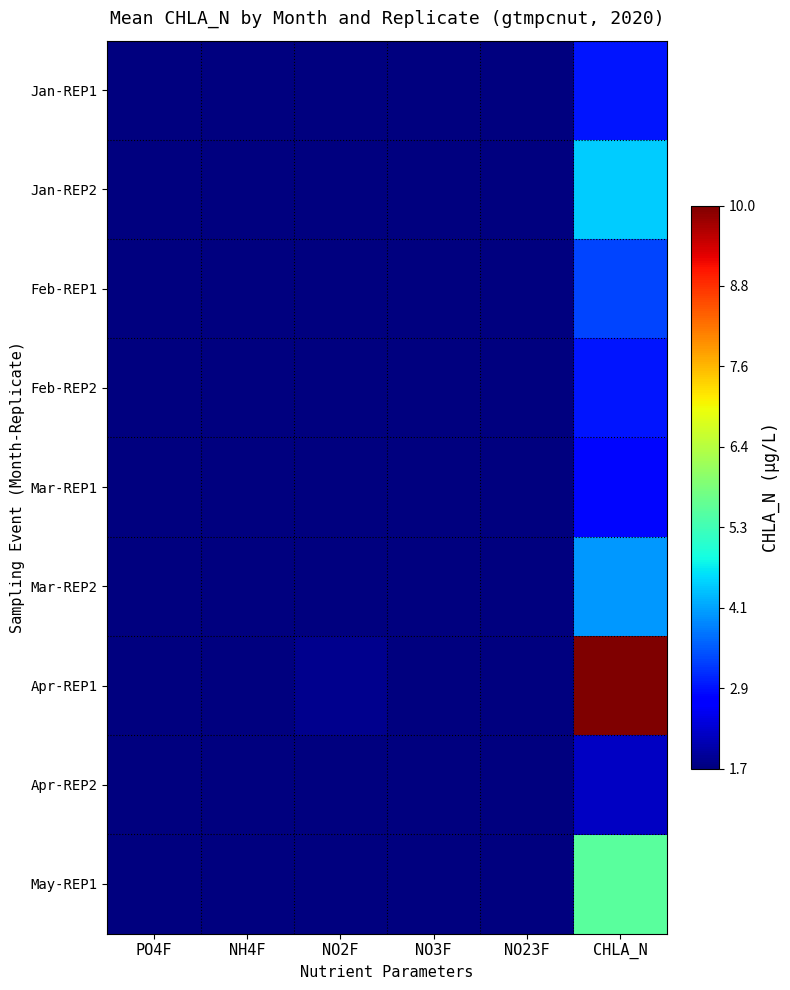

At which category is the sum across all series the highest?

CHLA_N